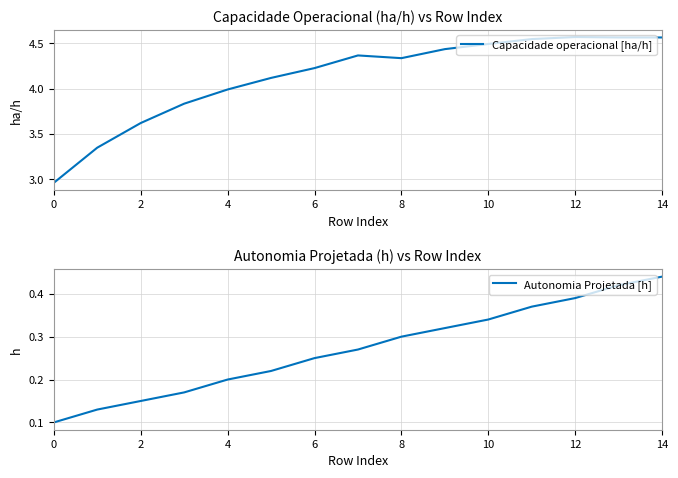

Which series has the largest total across all categories?

Capacidade operacional [ha/h]